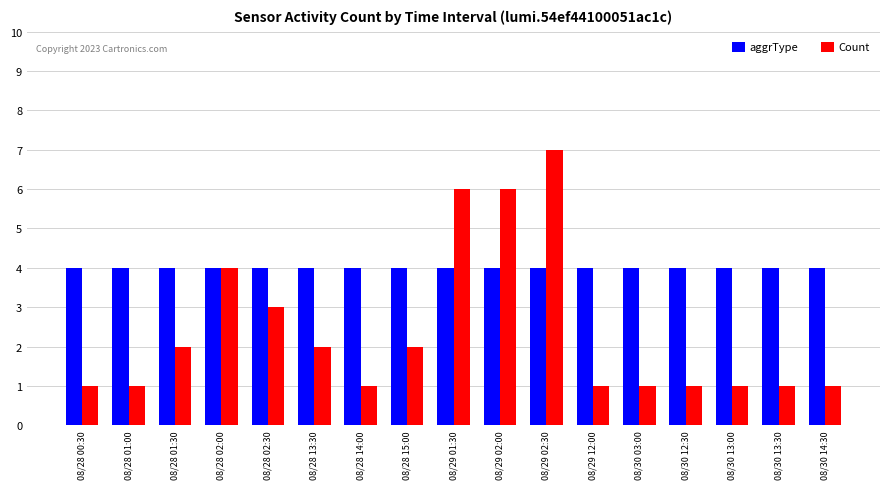

How many groups of bars are there?

17